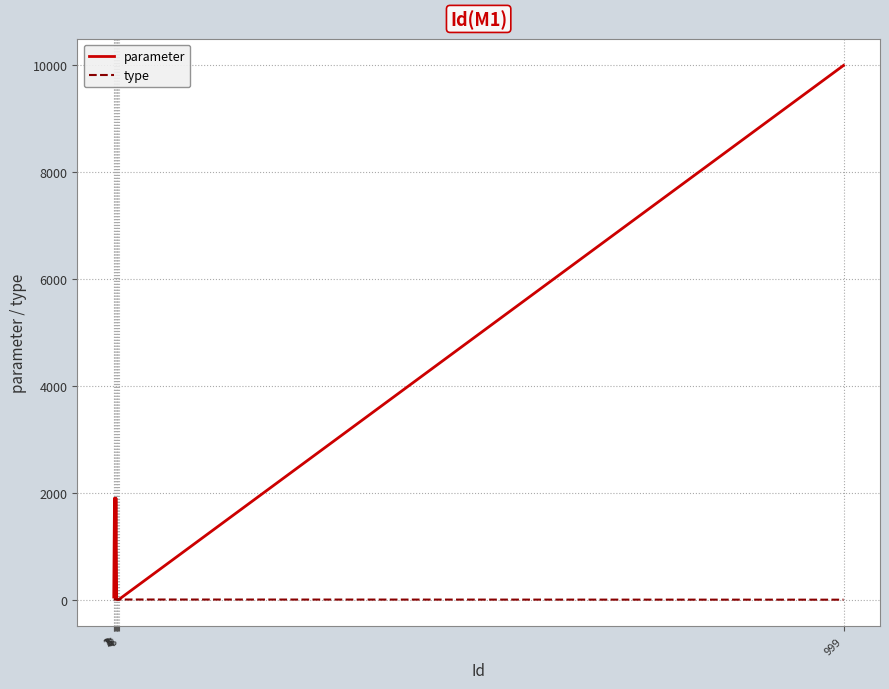

Rank the series by their average value, from highest to lowest.

parameter, type